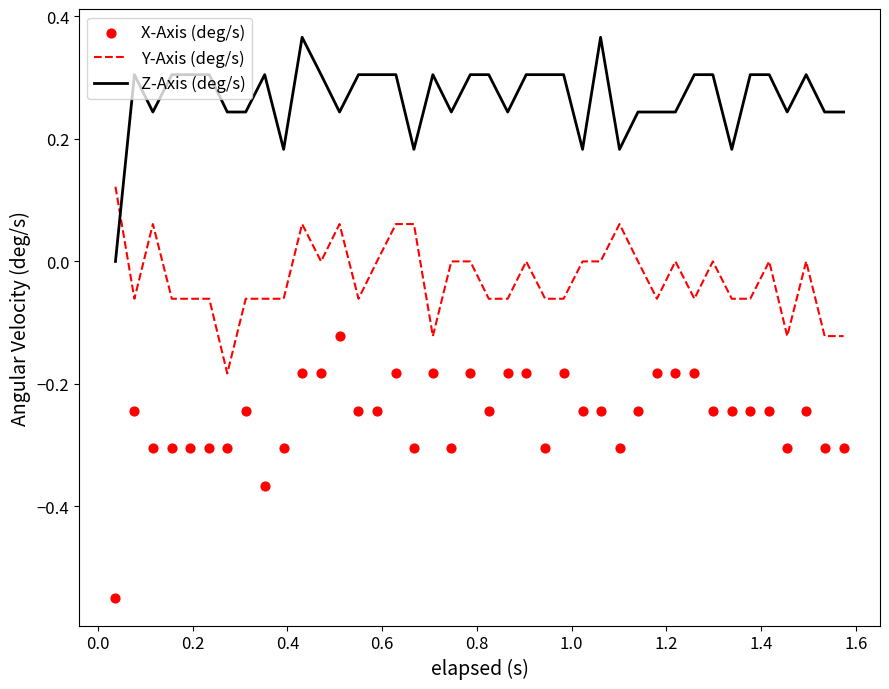

Which series ends up on top after the final intersection of Z-Axis (deg/s) and Y-Axis (deg/s)?

Z-Axis (deg/s)